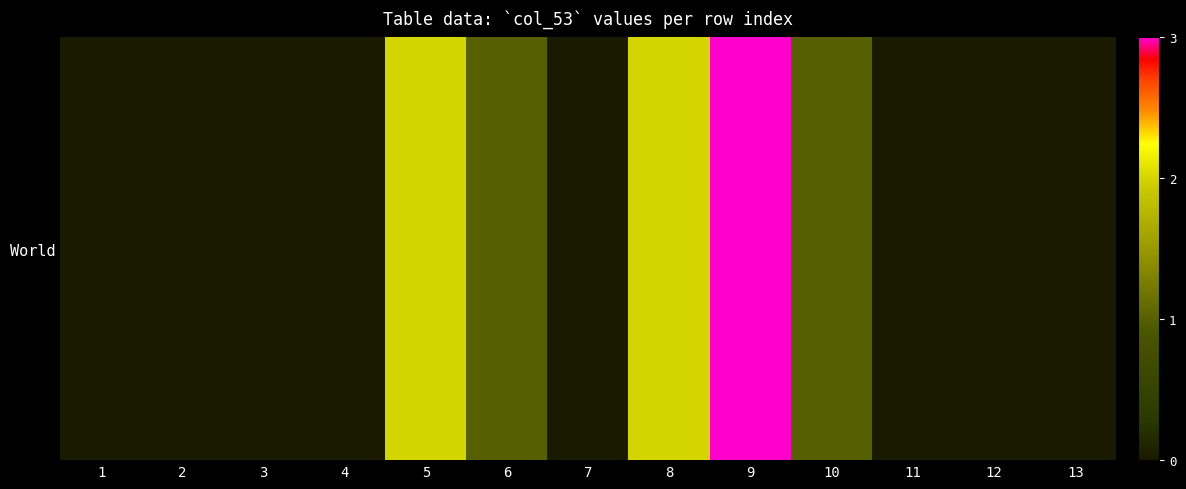

What is the sum of all values?

9